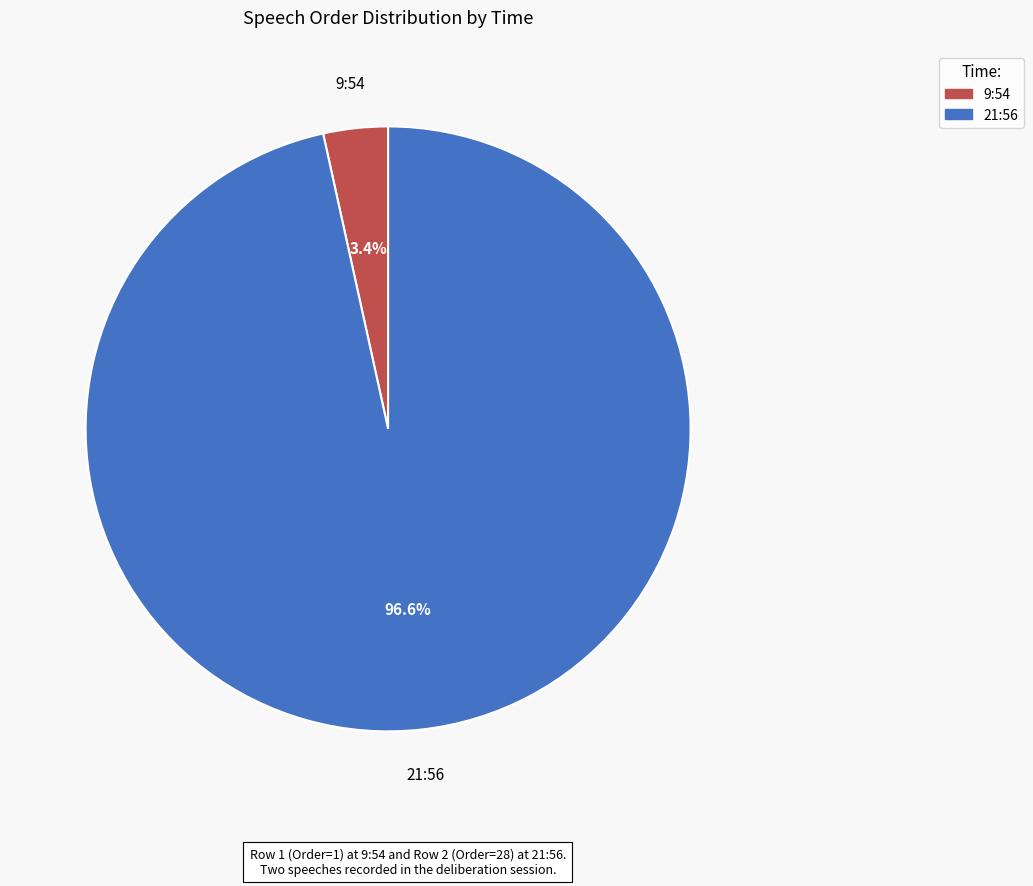

Which slice is the smallest?

9:54